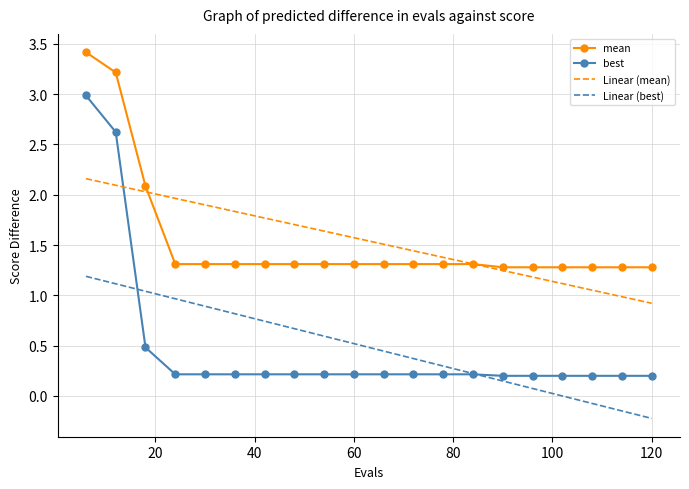

Which series has the widest spread of values?

best